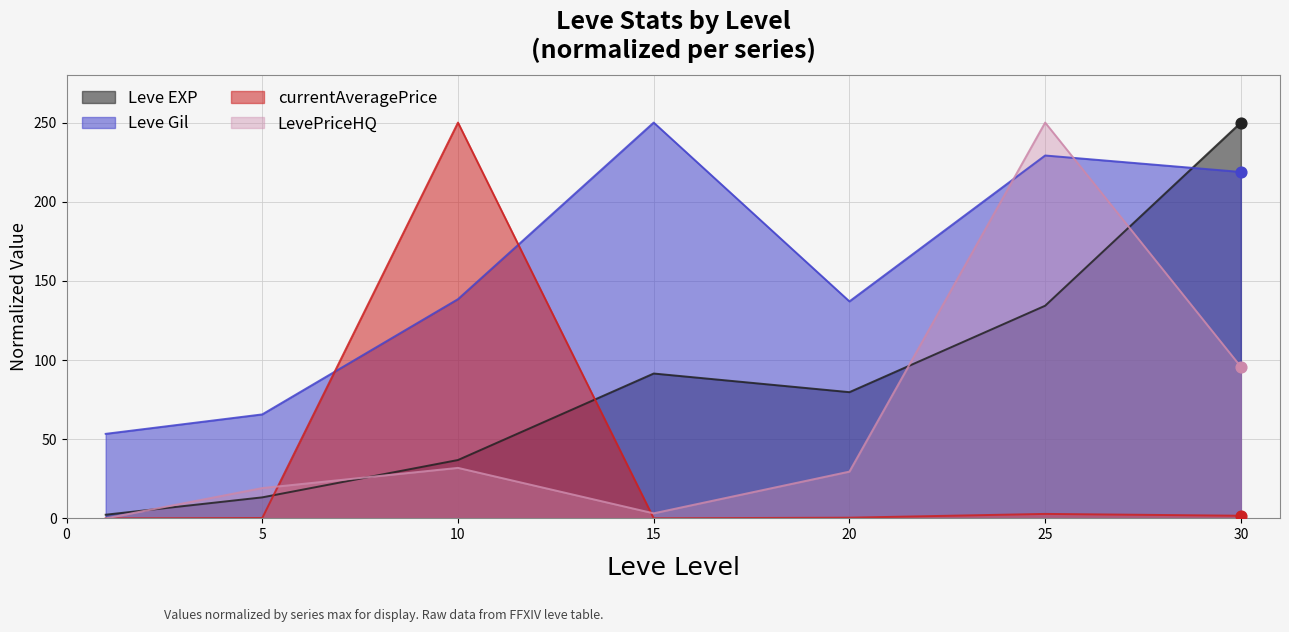

What are all the series names shown in the legend?

Leve EXP, Leve Gil, currentAveragePrice, LevePriceHQ